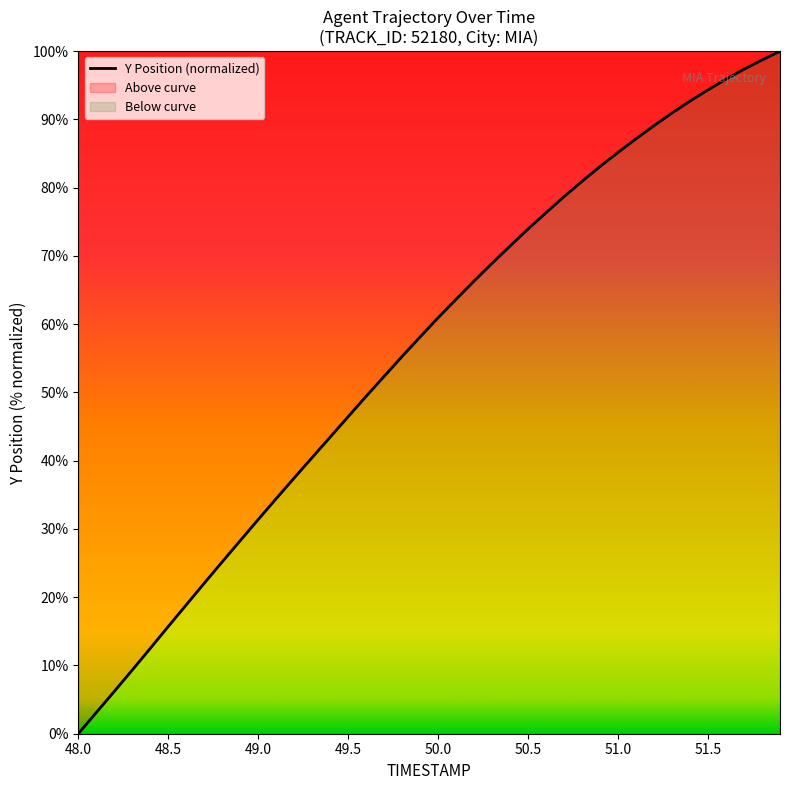

Reading left to right, extract all data points from this chart.

0.0	3.1	6.2	9.3	12.5	15.7	18.9	22.1	25.2	28.3	31.4	34.4	37.5	40.5	43.5	46.5	49.4	52.4	55.3	58.1	61.0	63.7	66.3	68.9	71.5	74.0	76.3	78.7	80.9	83.1	85.2	87.2	89.1	91.0	92.7	94.3	95.9	97.4	98.7	100.0